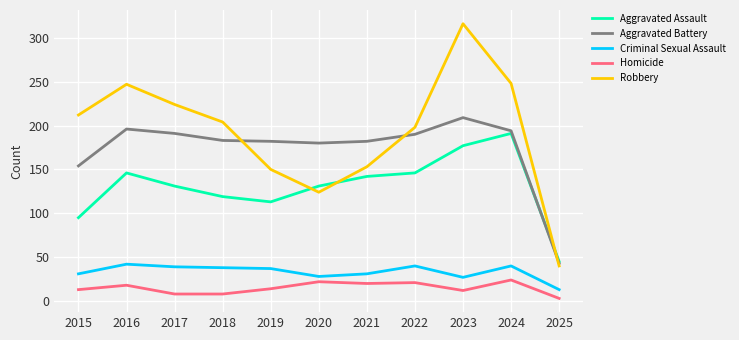

What value does the Criminal Sexual Assault series have at 2022, to the nearest 10?

40